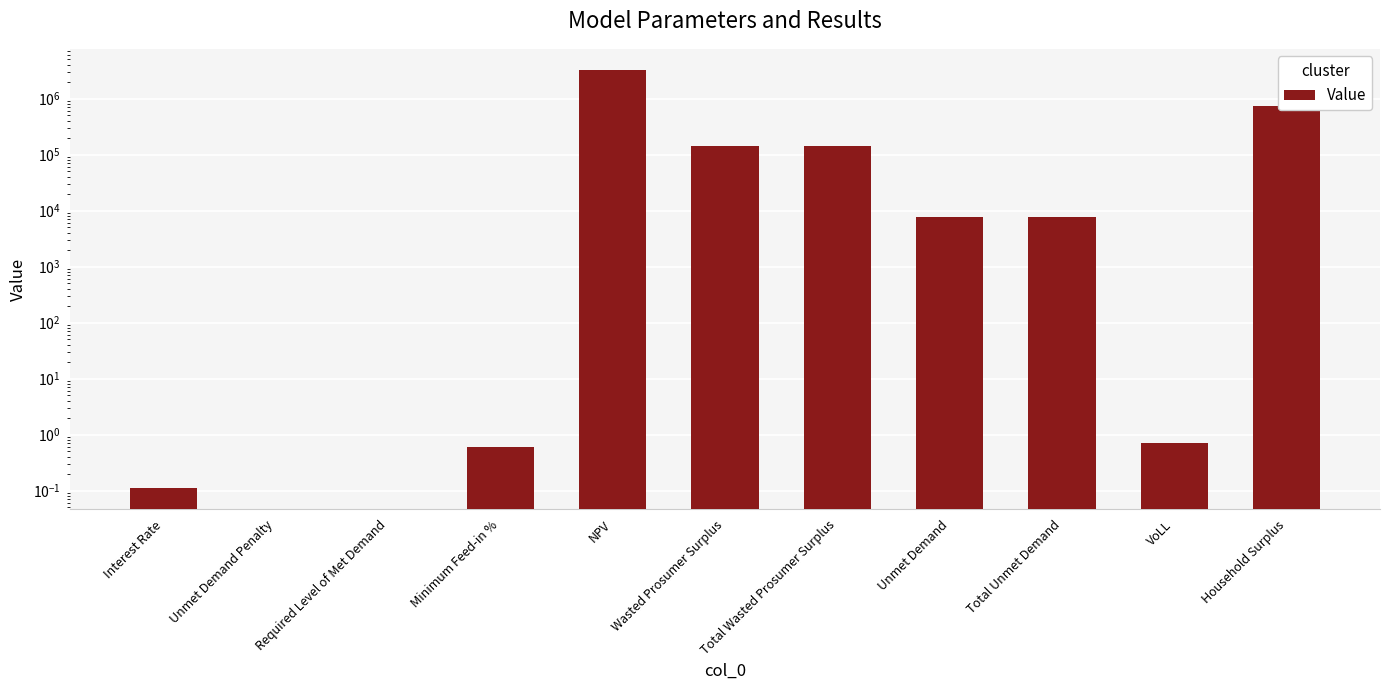

Does the chart contain stacked bars?

No